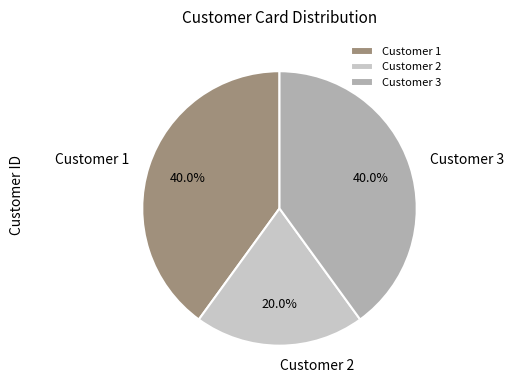

What is the total percentage of Customer 2 and Customer 3?

60.0%